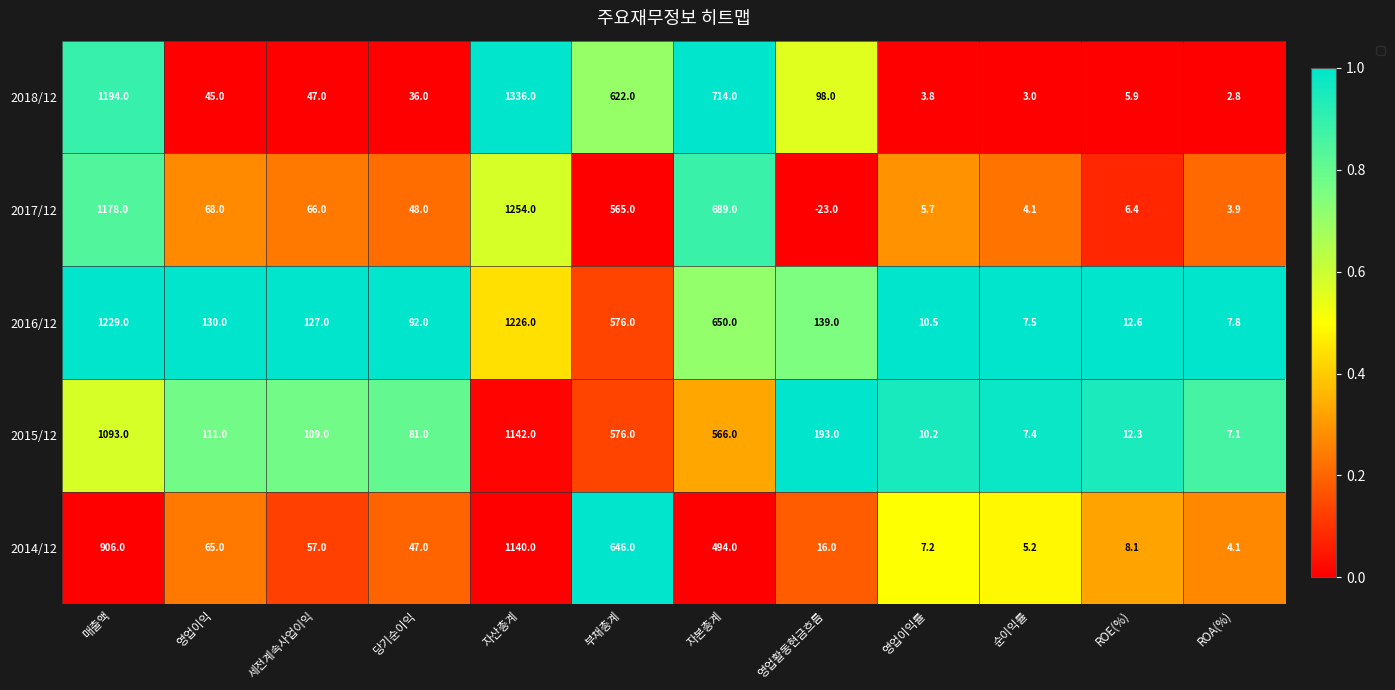

Where is the data nearest to the value 0?

영업이익